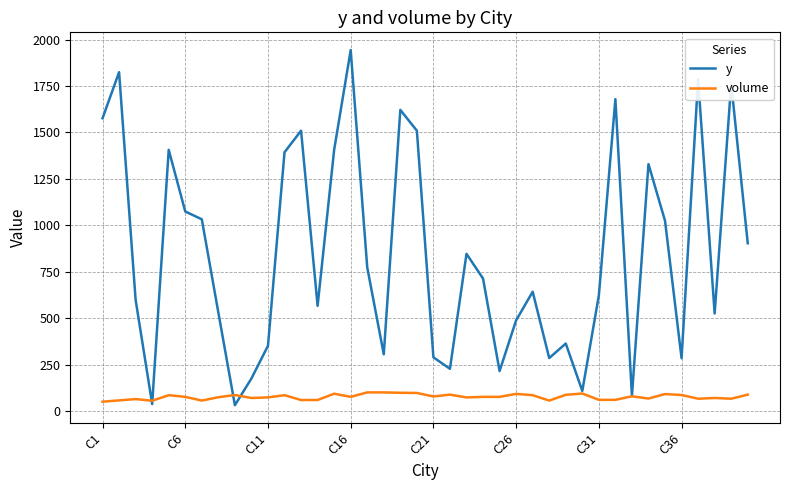

Which series has the largest range (max minus min)?

y